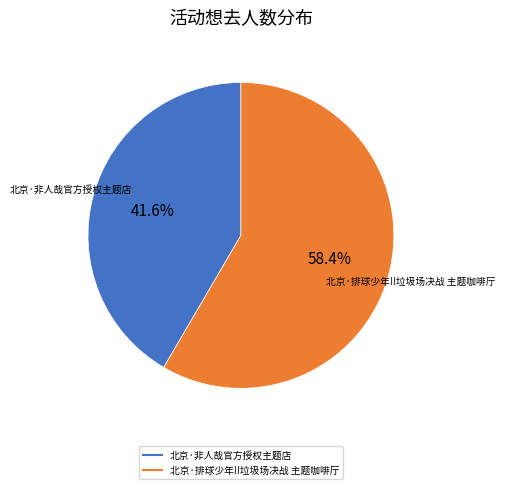

What percentage do 北京·排球少年!!垃圾场决战 主题咖啡厅 and 北京·非人哉官方授权主题店 together represent?

100.0%